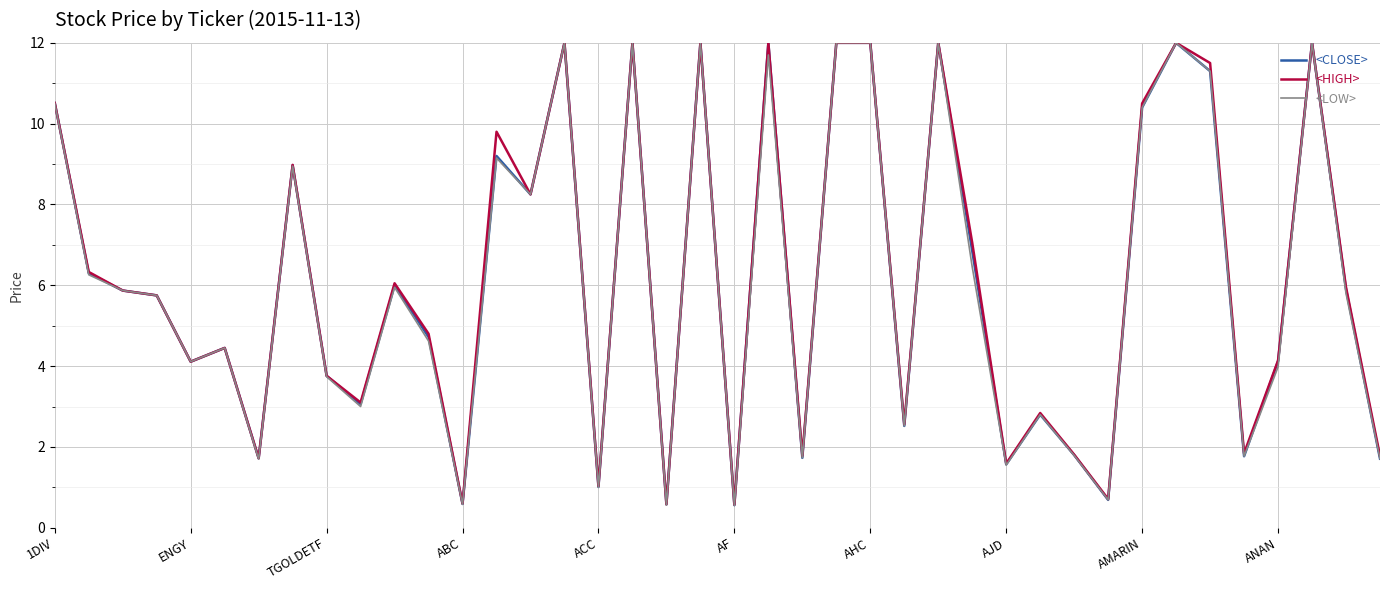

What is the lowest value of the <LOW> series?

0.6